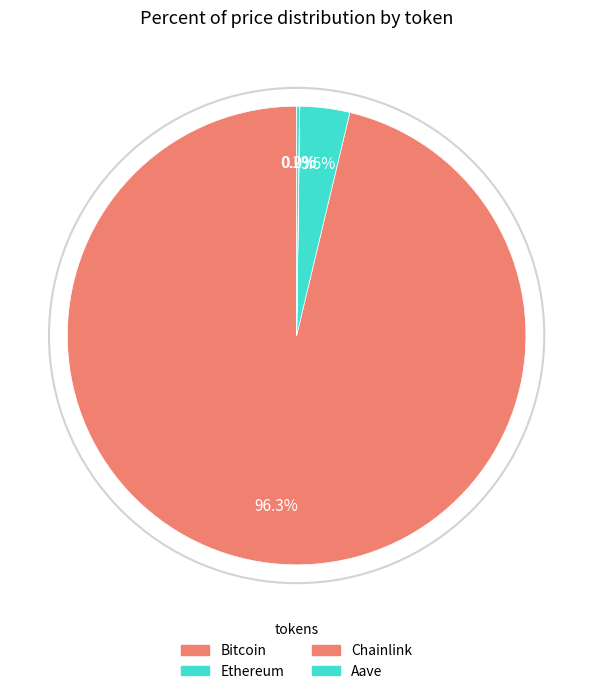

What is the change in value from Bitcoin to Aave?

-111008.9